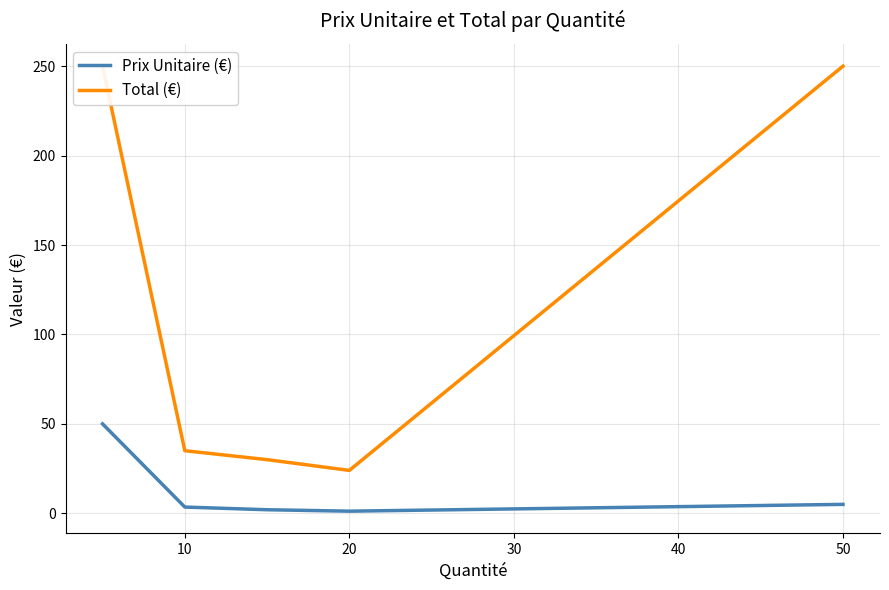

At which label is Prix Unitaire (€) closest to 25?

50